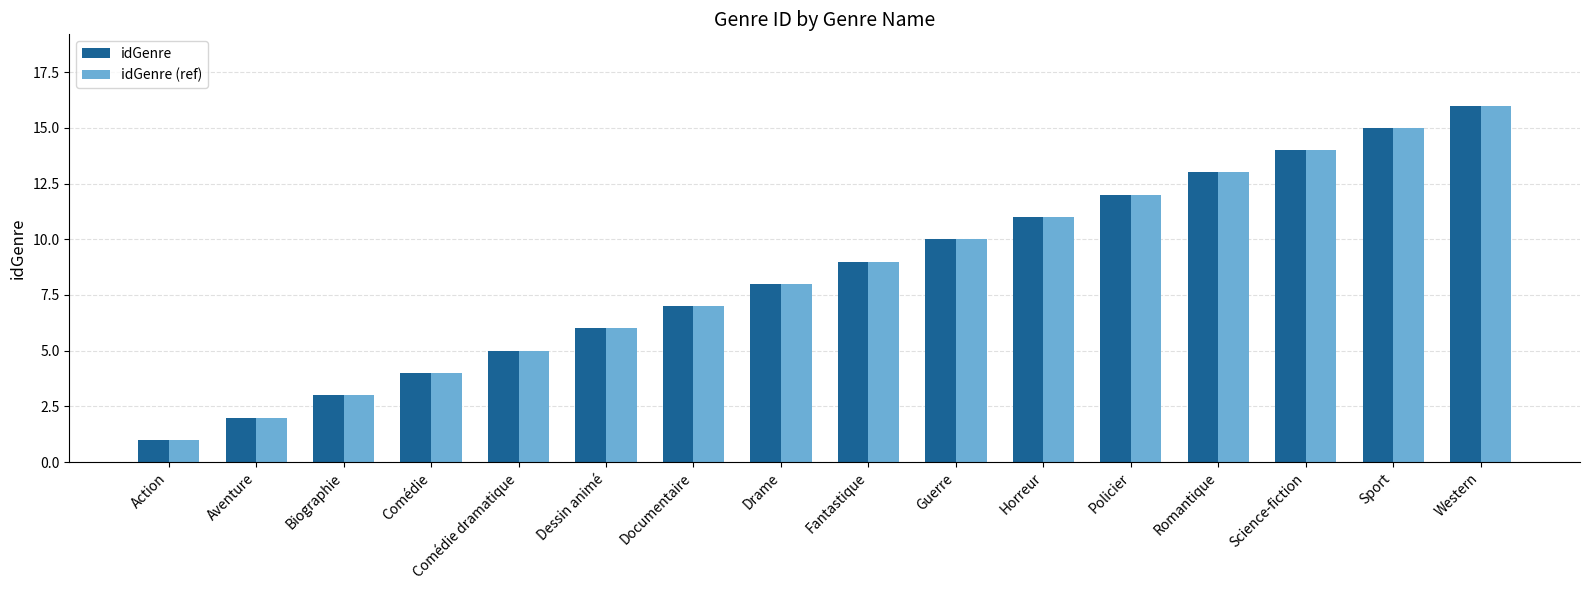

What is the value of the idGenre (ref) bar at the 4th from the left?

4